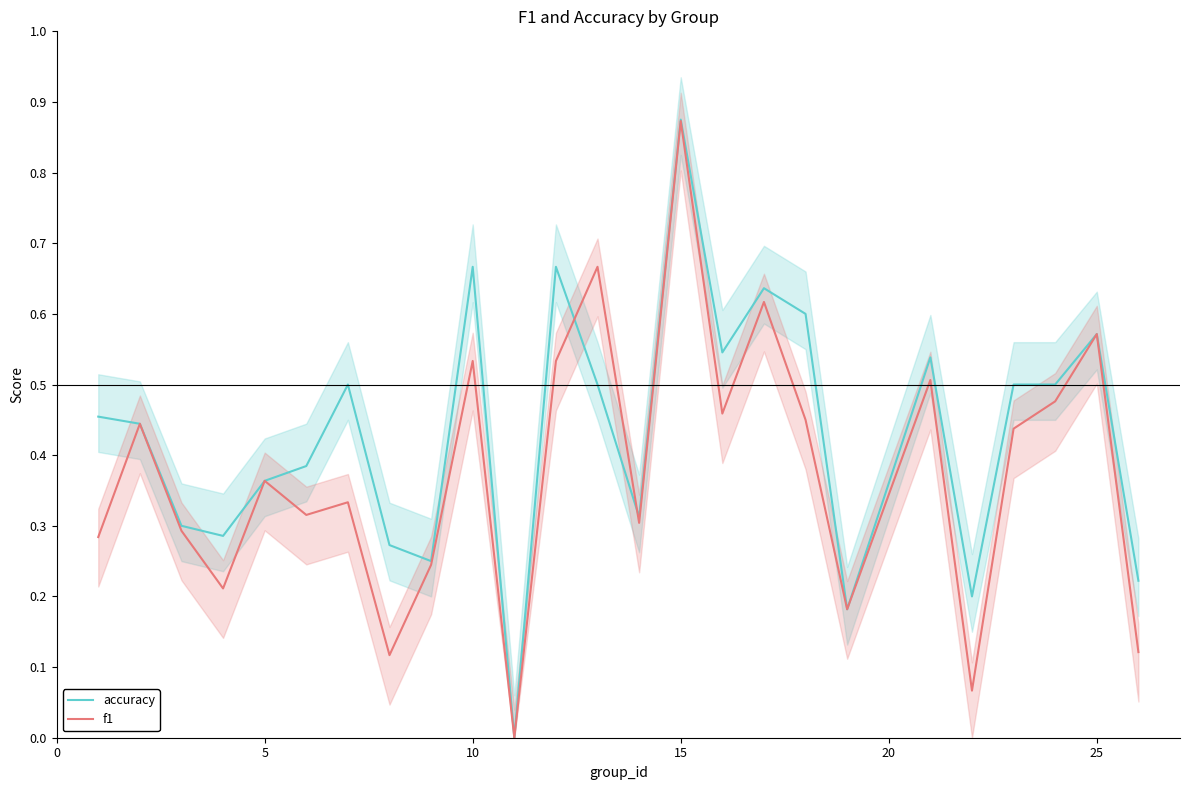

At which label does f1 reach its peak?

15